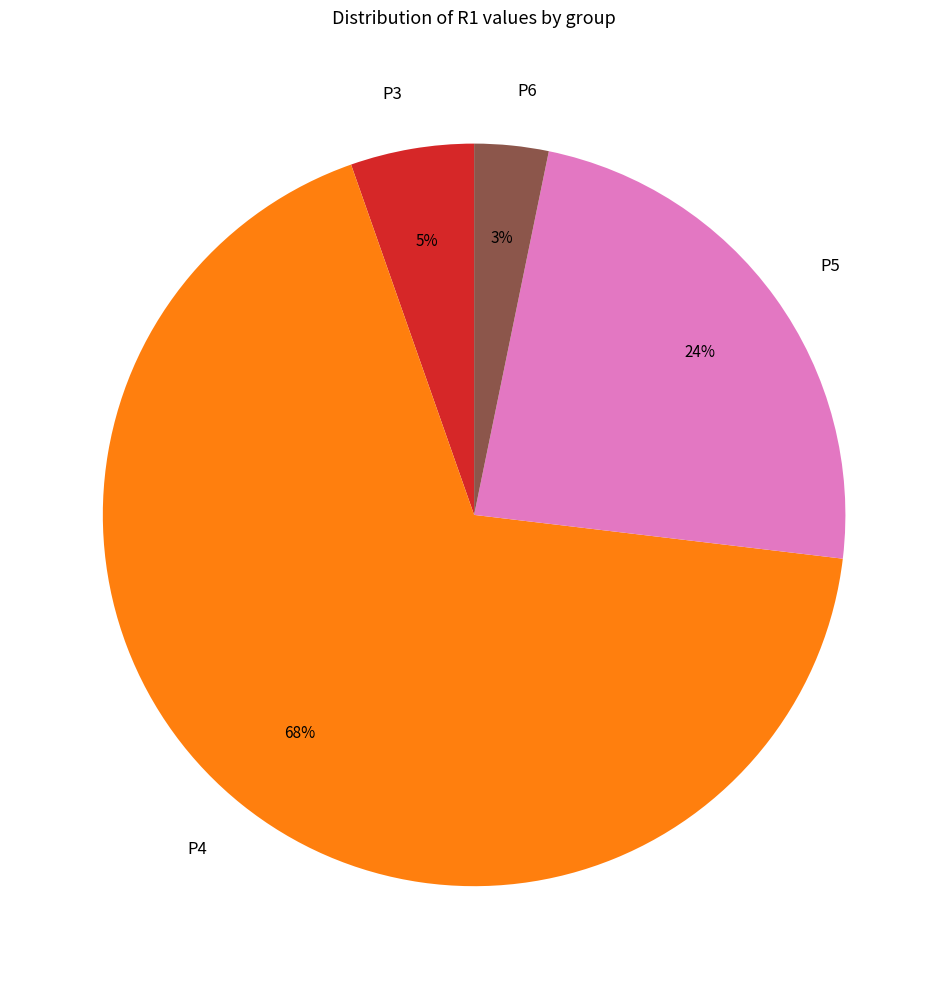

Is there a majority slice in this chart?

Yes